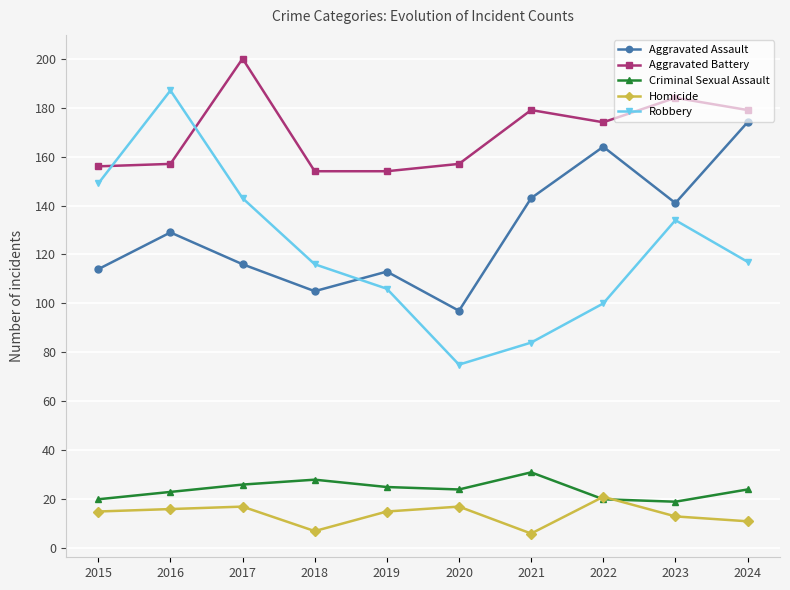

What is the spread (max minus min) of values at 2022?

154